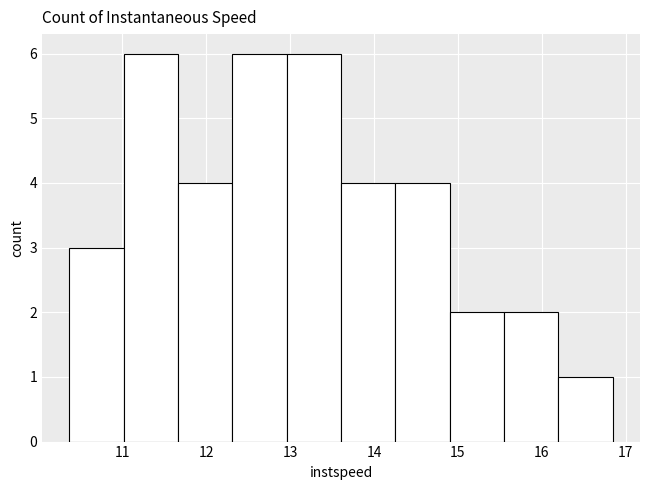

Reading left to right, transcribe this chart: for each bar, give the range it covers on the x-axis and its height. Neither the bar edges nor the heights are printed on the chart, so give them approximately, as read against the axes.

10.4 to 11.0: 3
11.0 to 11.7: 6
11.7 to 12.3: 4
12.3 to 13.0: 6
13.0 to 13.6: 6
13.6 to 14.3: 4
14.3 to 14.9: 4
14.9 to 15.6: 2
15.6 to 16.2: 2
16.2 to 16.8: 1